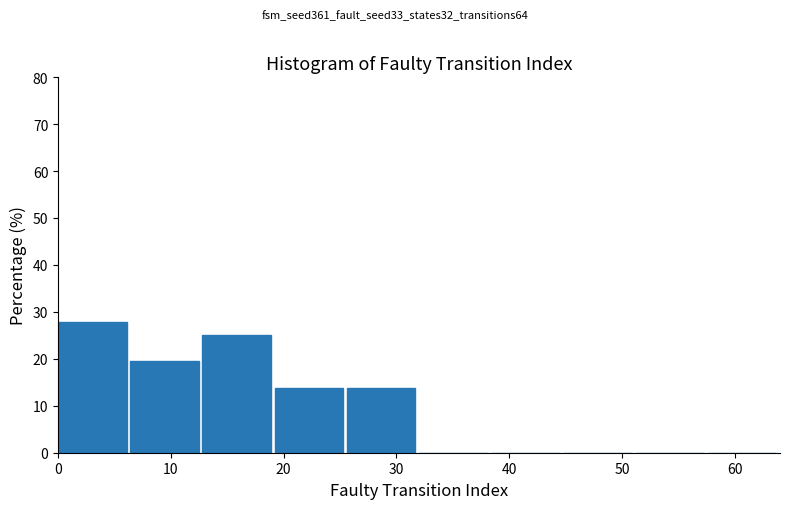

What is the height of the bar covering 25.6 to 32.0 on the x-axis? Neither the bar edges nor the heights are printed on the chart, so give them approximately, as read against the axes.

14